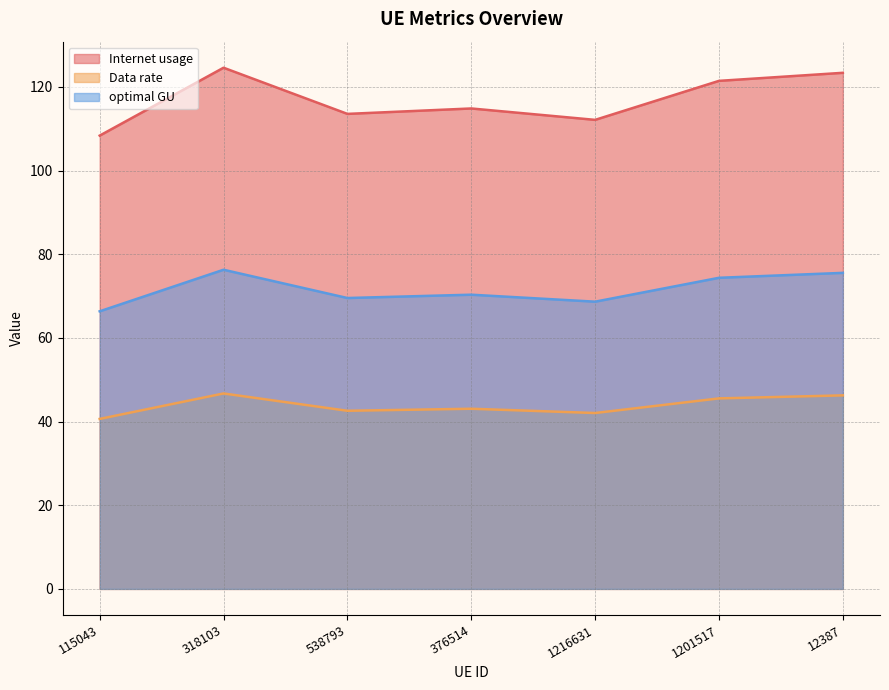

What is the approximate value of optimal GU at 1216631?

68.7